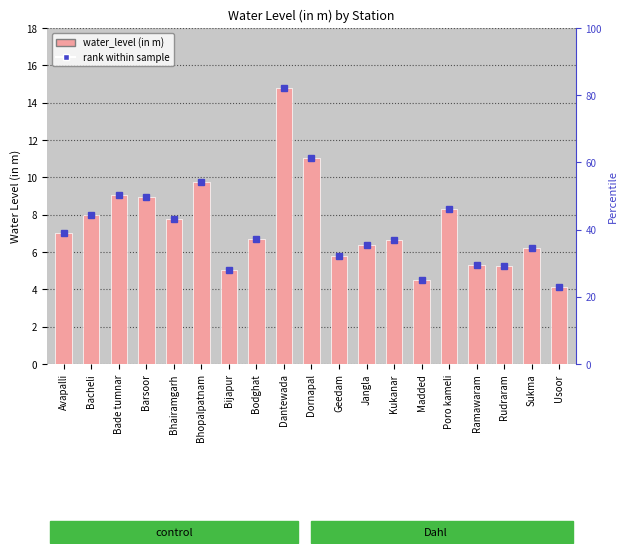

What are all the series names shown in the legend?

rank within sample, water_level (in m)